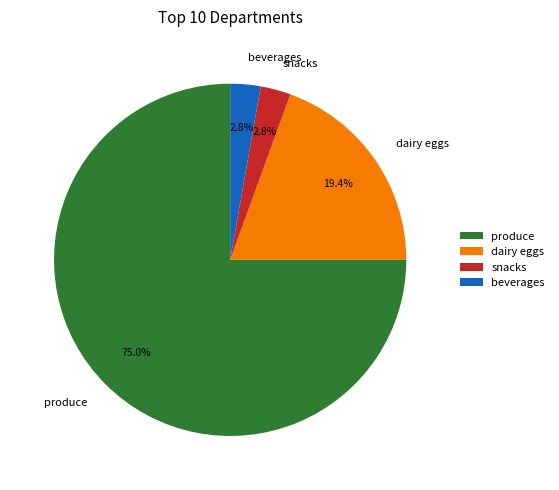

What is the largest slice in the pie chart?

produce